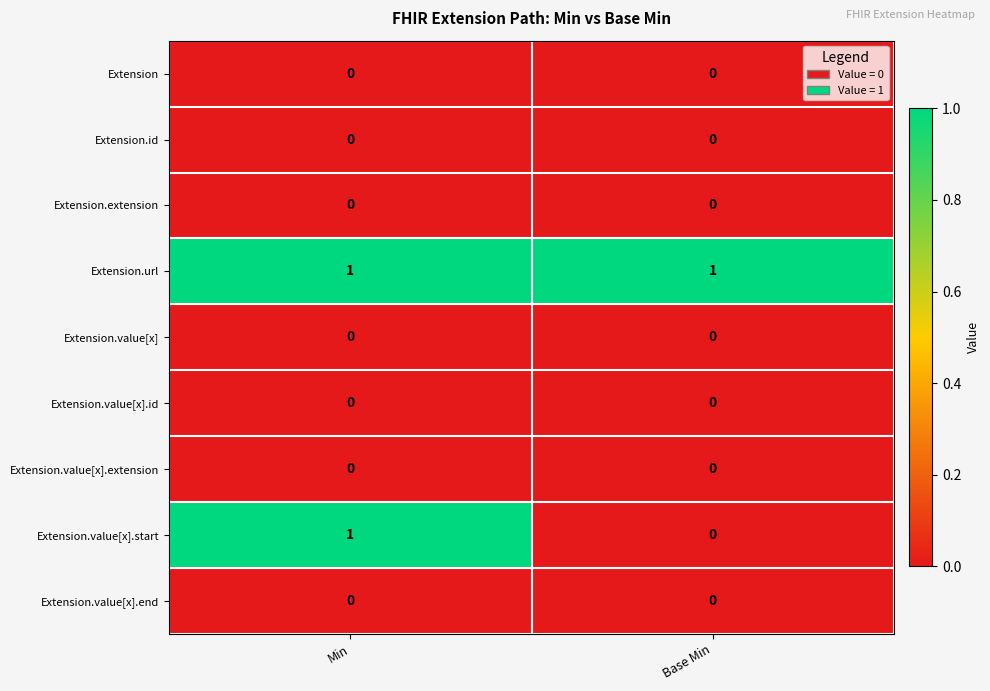

Reading left to right, list all the values displayed in this chart.

Extension: Min=0	Base Min=0
Extension.id: Min=0	Base Min=0
Extension.extension: Min=0	Base Min=0
Extension.url: Min=1	Base Min=1
Extension.value[x]: Min=0	Base Min=0
Extension.value[x].id: Min=0	Base Min=0
Extension.value[x].extension: Min=0	Base Min=0
Extension.value[x].start: Min=1	Base Min=0
Extension.value[x].end: Min=0	Base Min=0